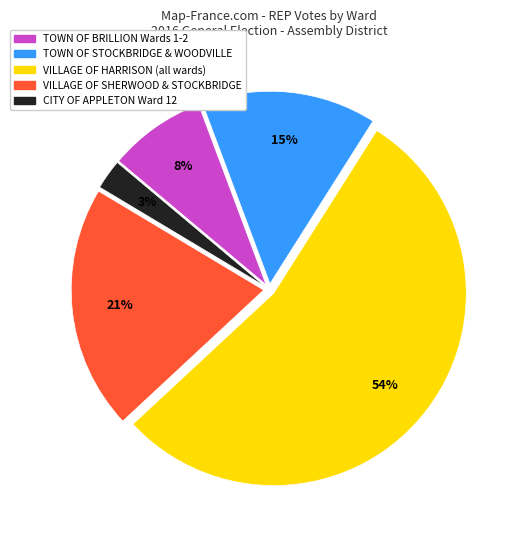

What percentage is the CITY OF APPLETON Ward 12 slice, to the nearest percent?

3%